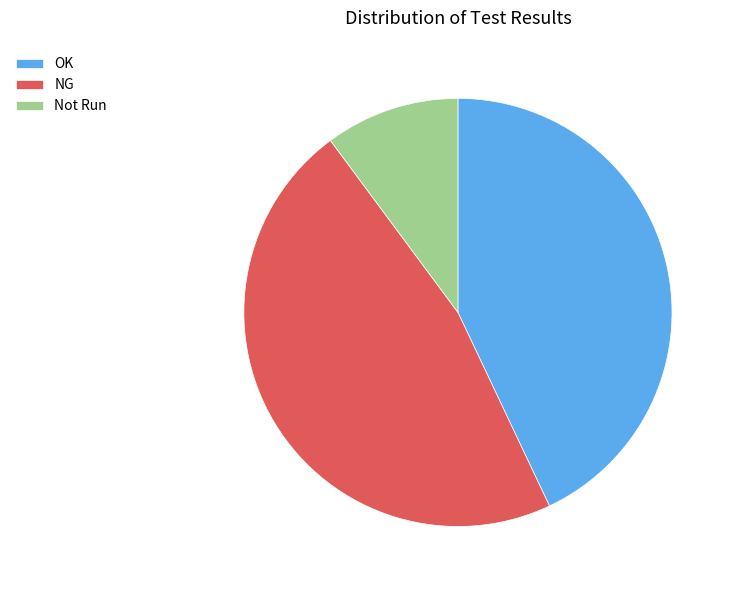

Does any single category account for the majority?

No